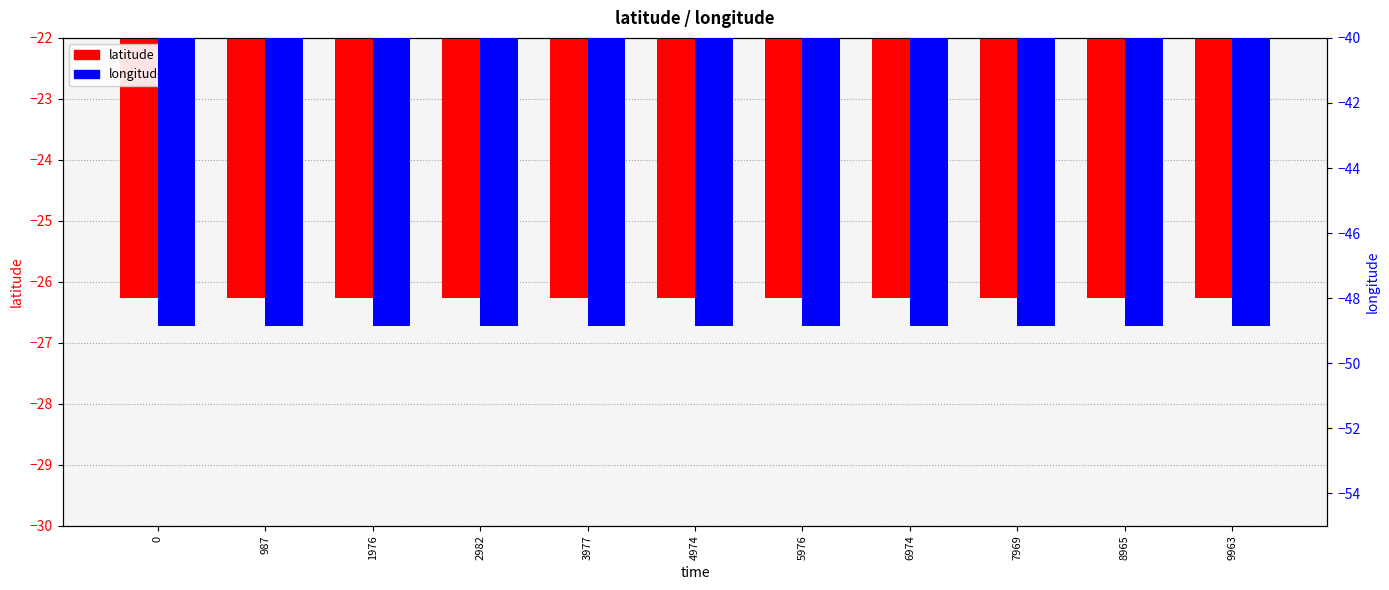

What is the value of the longitude bar at the 7th from the left?

-48.8